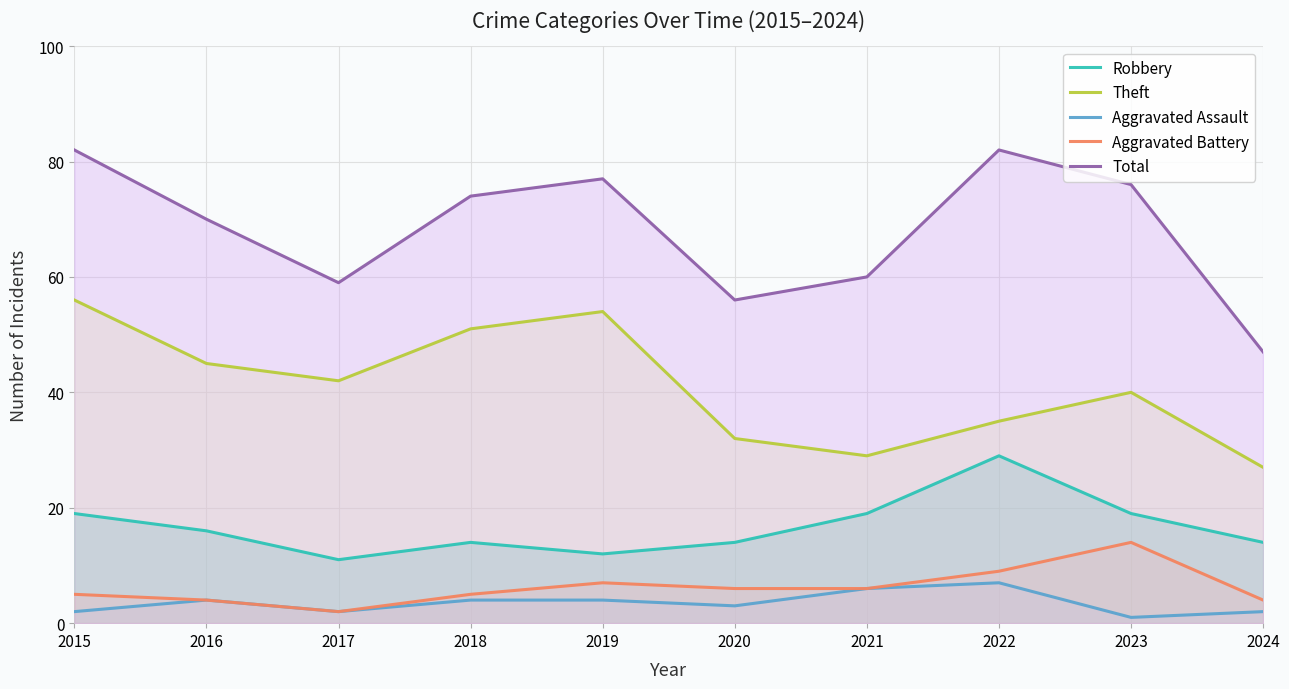

What is the spread (max minus min) of values at 2023?

75